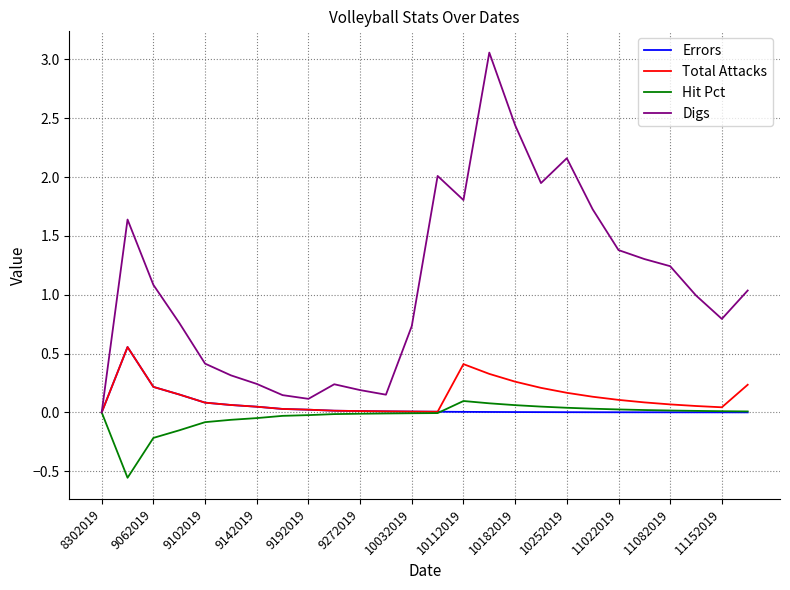

How many lines are shown in the chart?

4